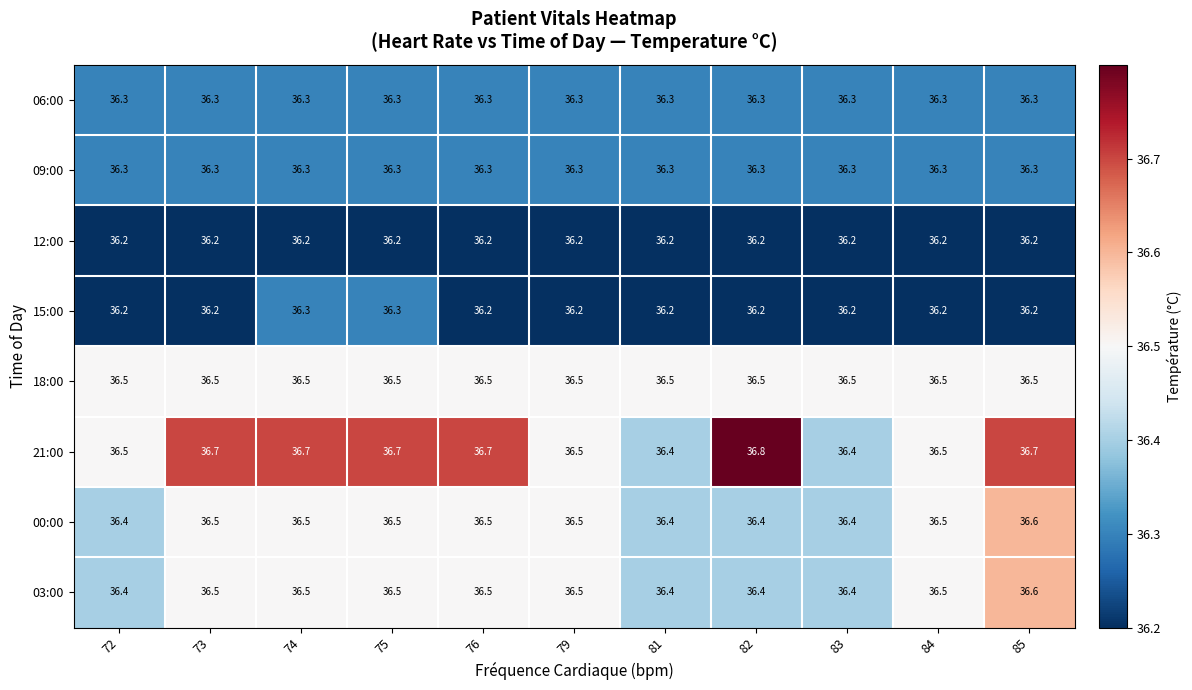

How many distinct data groups are displayed?

8